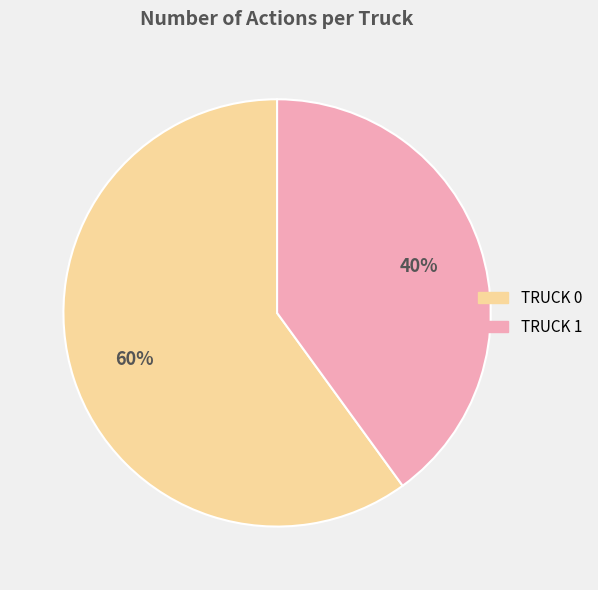

Is there any slice that represents more than half of the pie?

Yes